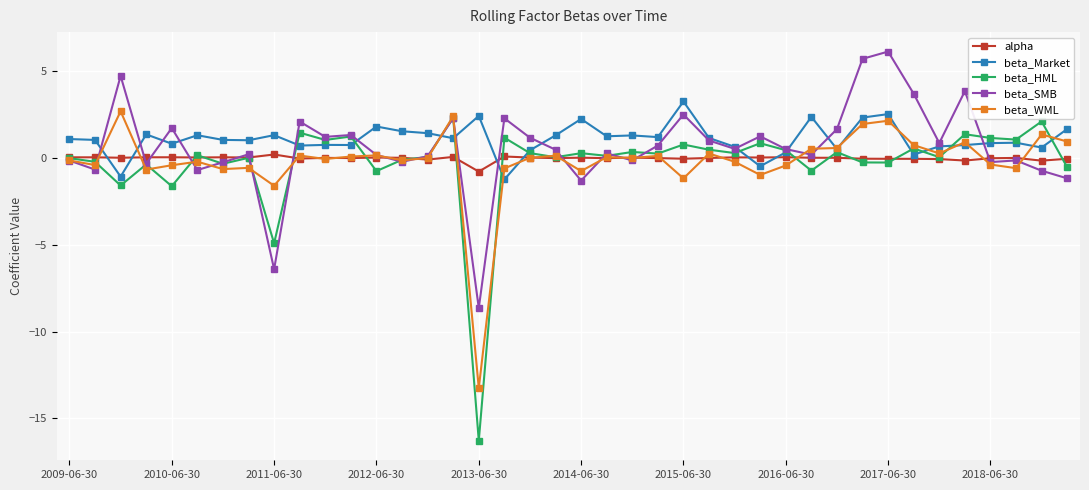

What is the minimum value shown in the chart?

-16.3